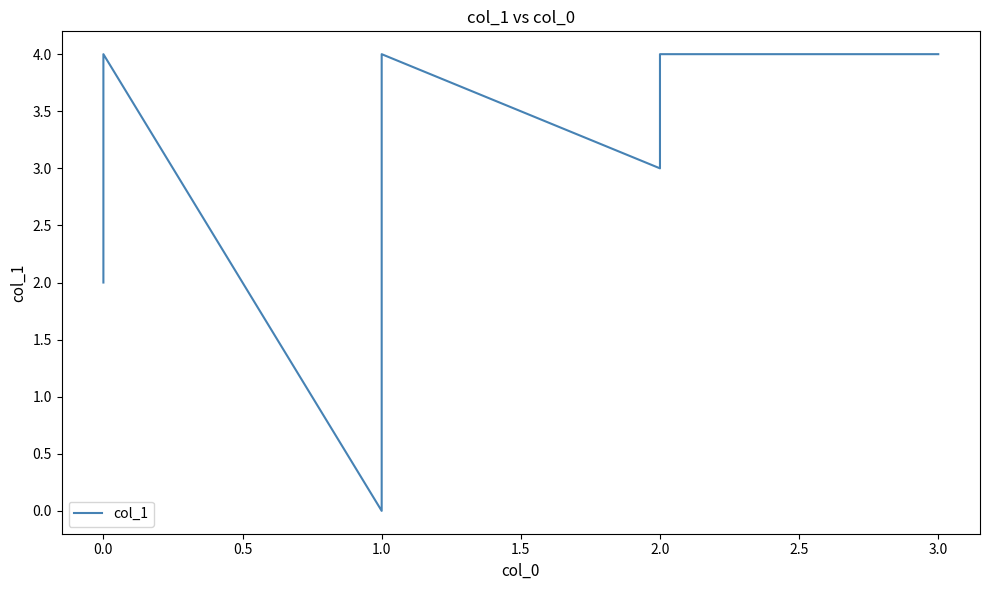

What is the difference between the maximum and minimum values?

4